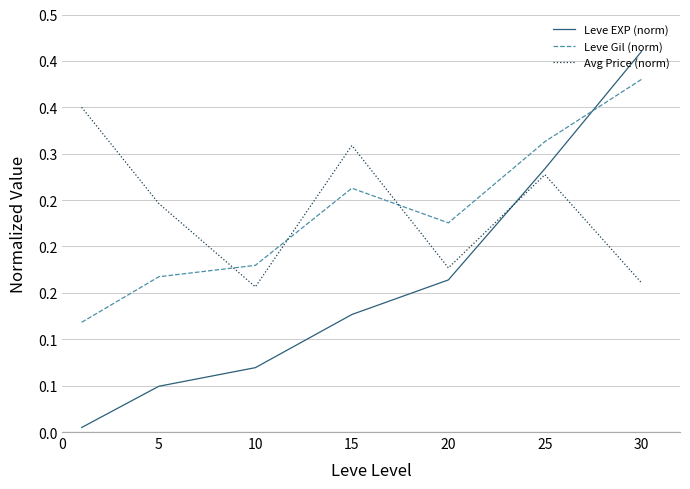

Is this an area chart (filled region under the line)?

No